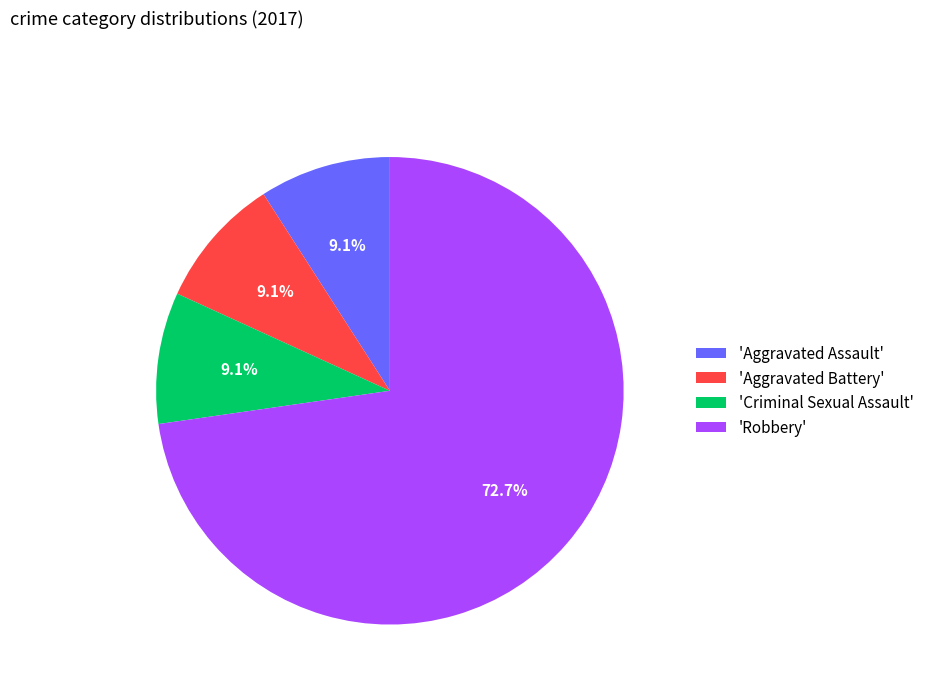

Which category has the biggest portion of the pie?

'Robbery'